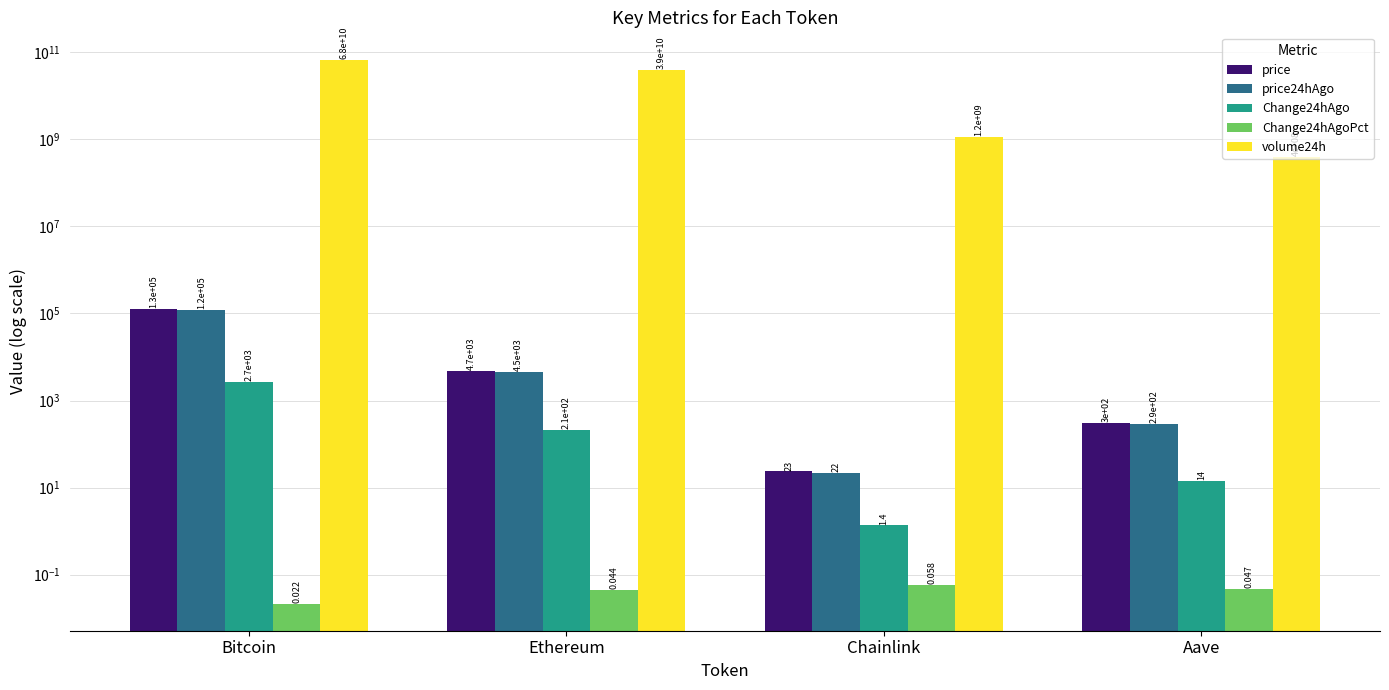

At Bitcoin, list the series in order from smallest to largest.

Change24hAgoPct, Change24hAgo, price24hAgo, price, volume24h